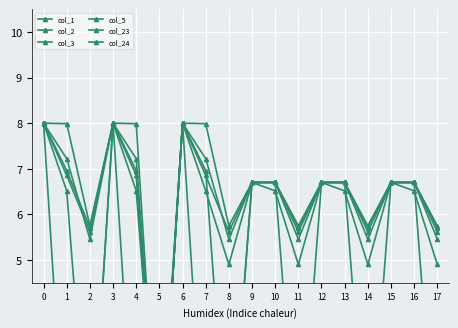

Which series ends up on top after the final intersection of col_5 and col_3?

col_3